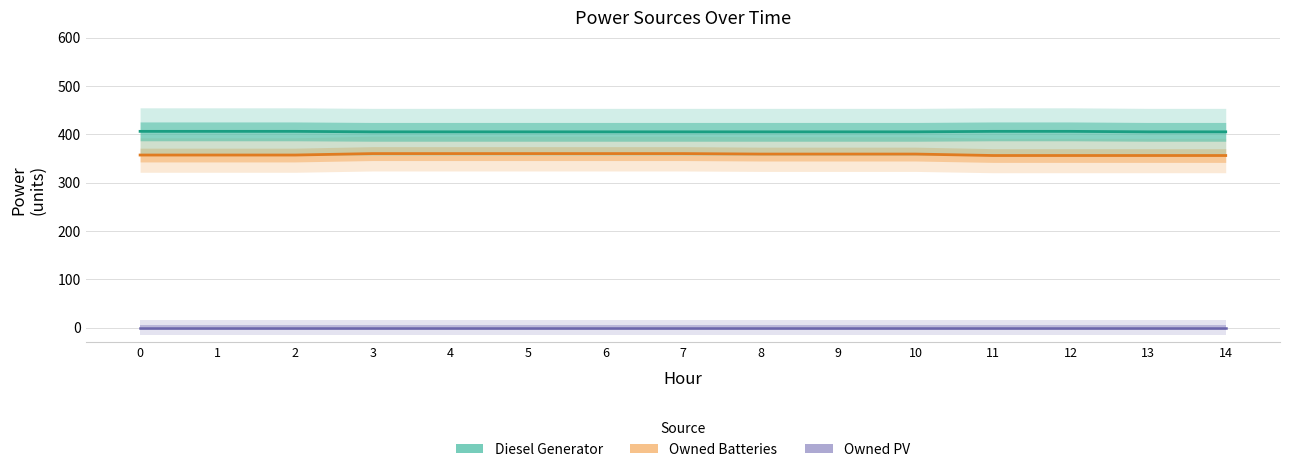

The value of Diesel Generator at 3 is 405. True or false?

True